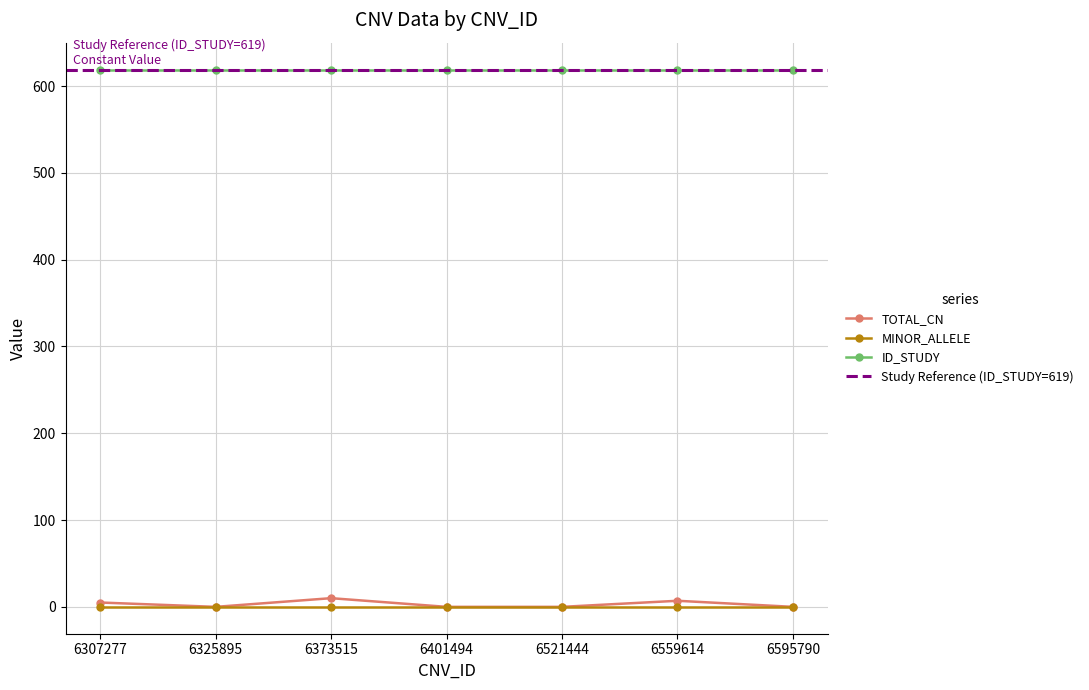

True or false: ID_STUDY and TOTAL_CN intersect in this chart.

False